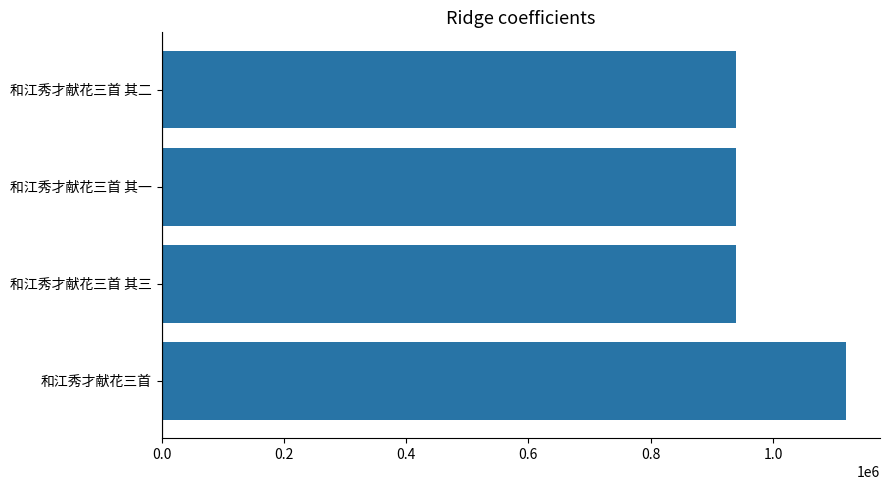

Count the number of data series in this chart.

1